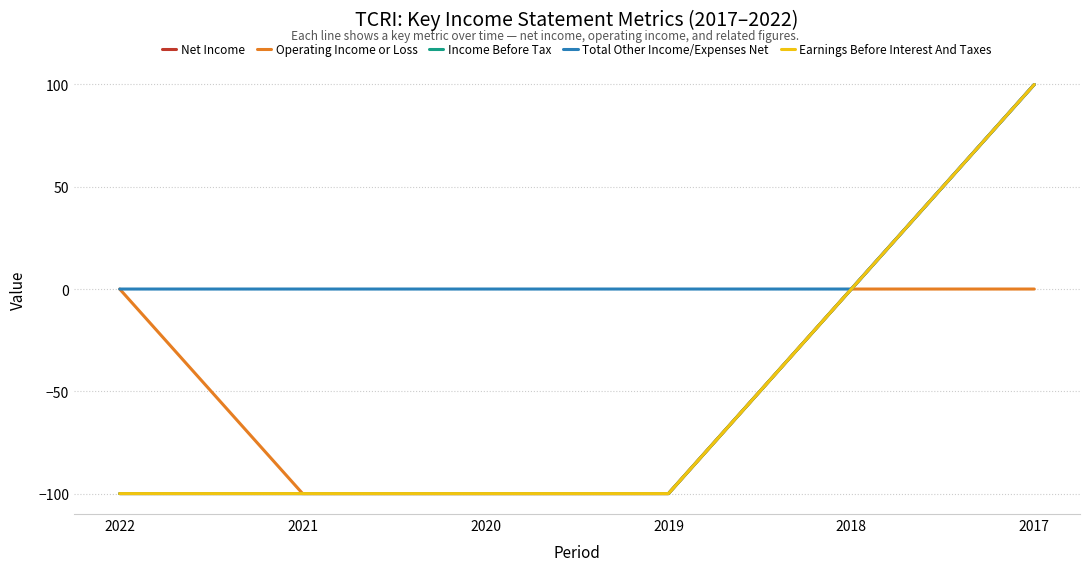

Is the value of Income Before Tax at 2017 greater than the value of Total Other Income/Expenses Net at 2017?

No